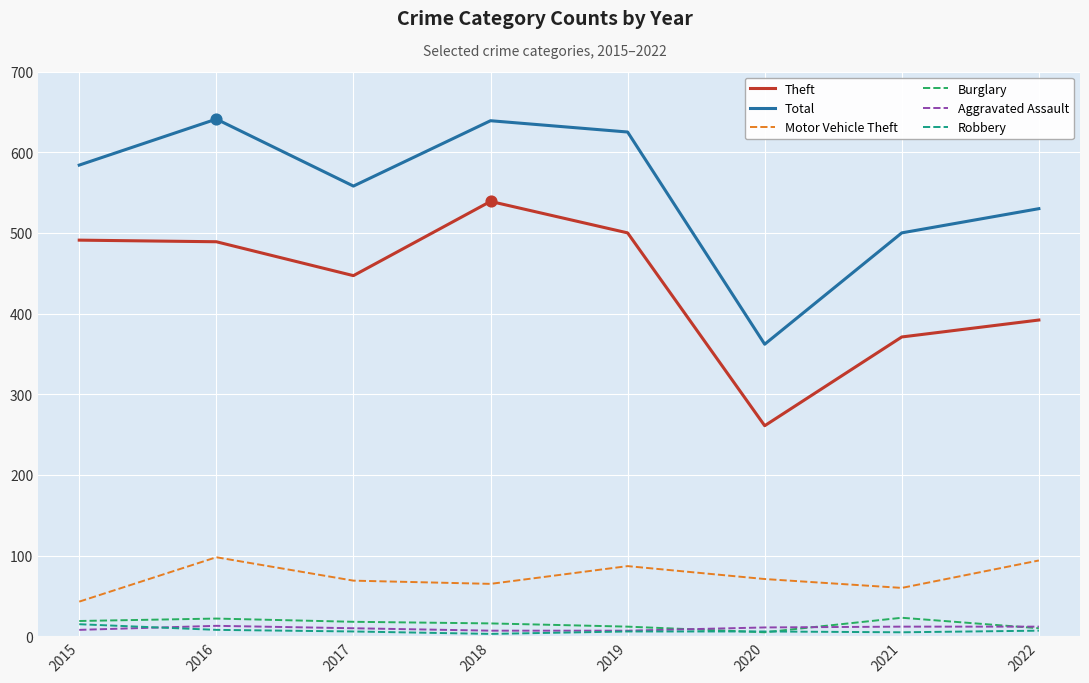

Is the value of Motor Vehicle Theft at 2017 greater than the value of Robbery at 2021?

Yes